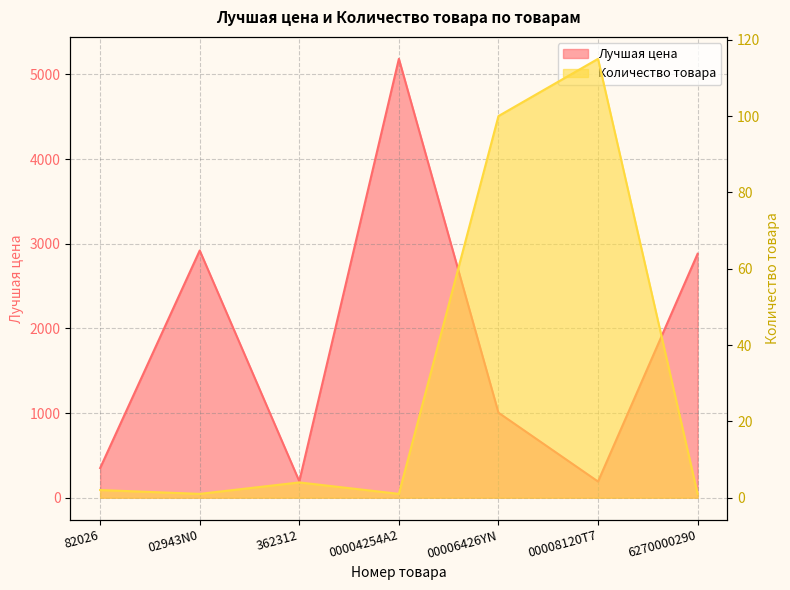

List the labels in order of Количество товара value, largest first.

00008120T7, 00006426YN, 362312, 82026, 02943N0, 00004254A2, 6270000290